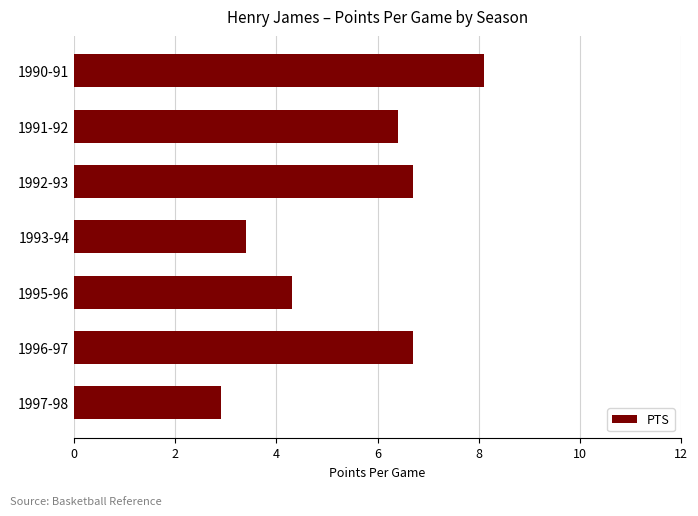

What is the label of the 6th bar from the top?

1996-97